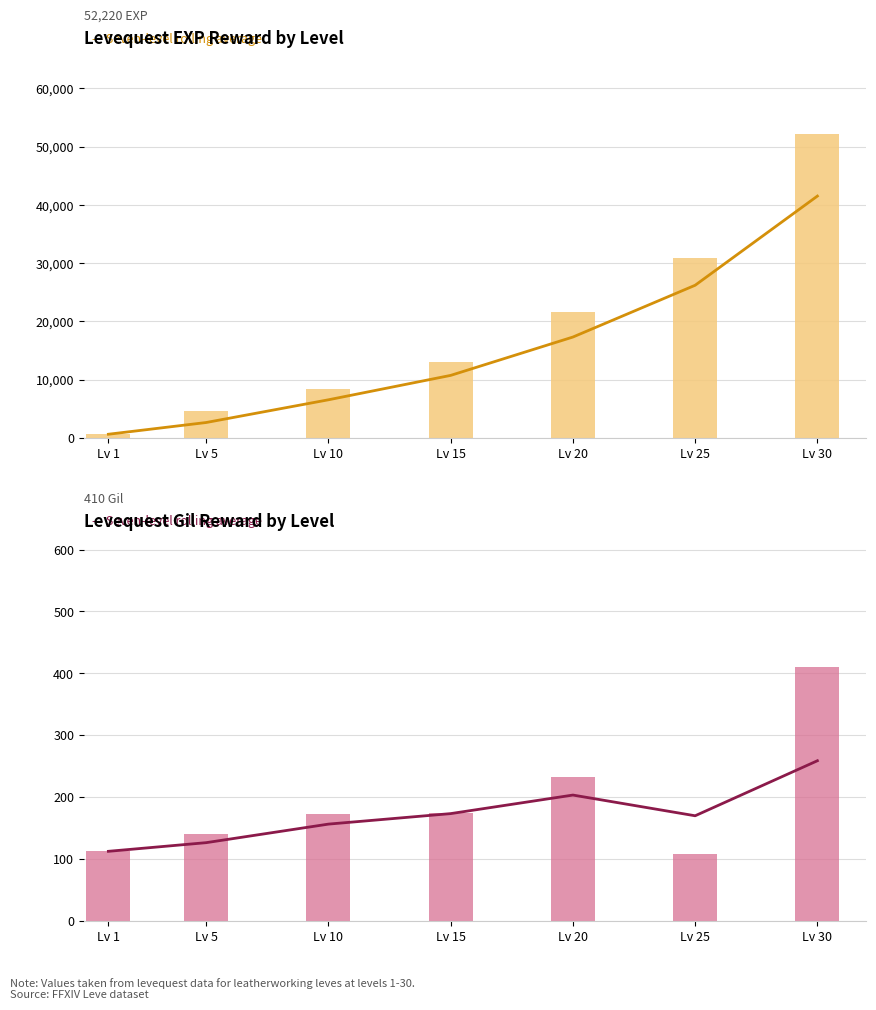

How many values in the Leve Gil series exceed 172?

3